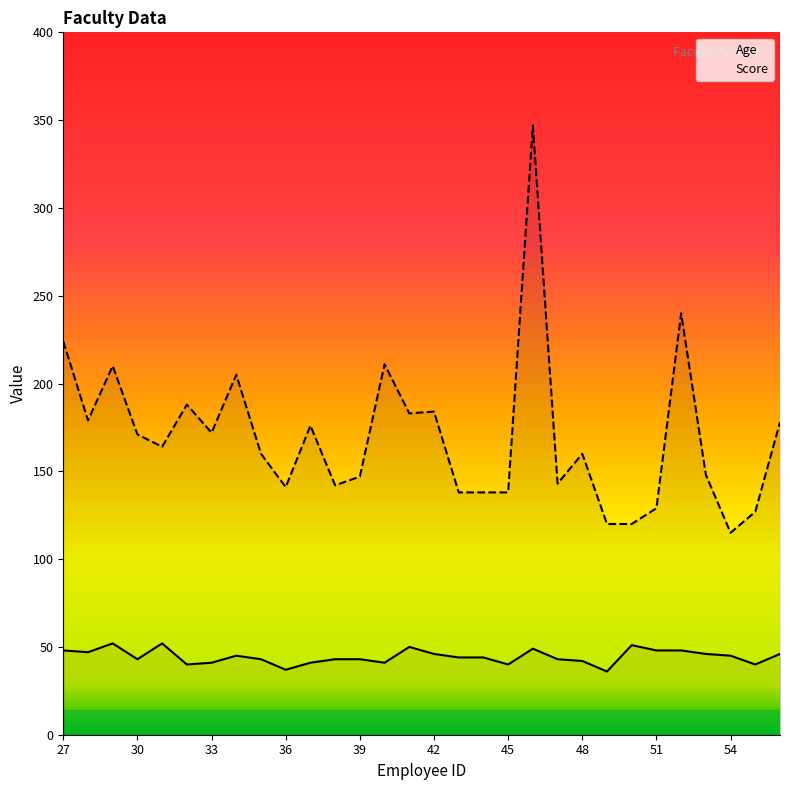

Where is Score nearest to the value 231?

27